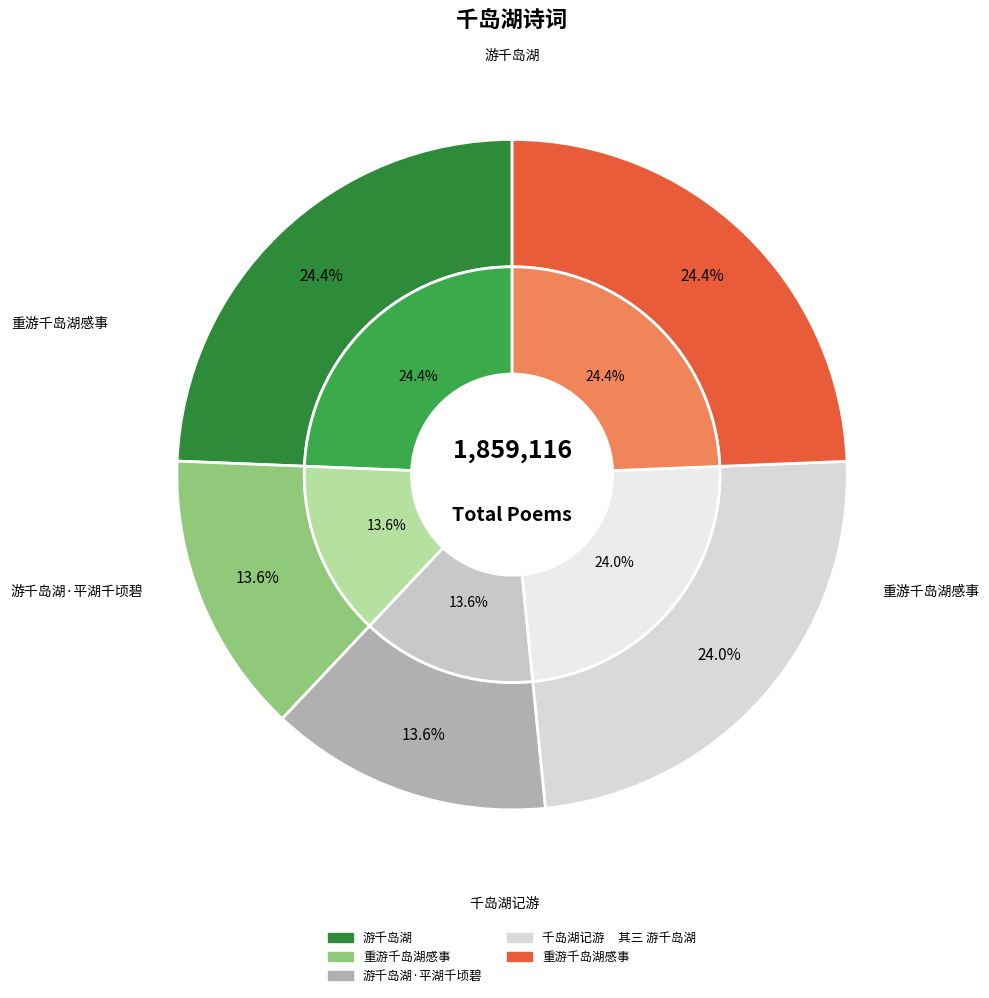

What percentage is the 游千岛湖·平湖千顷碧 slice, to the nearest percent?

14%